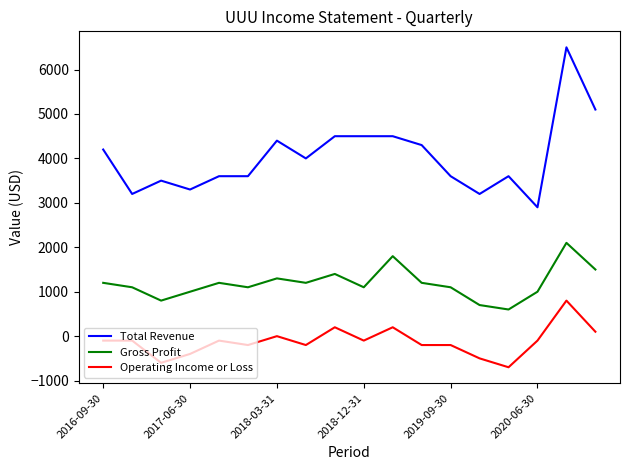

How many lines are shown in the chart?

3